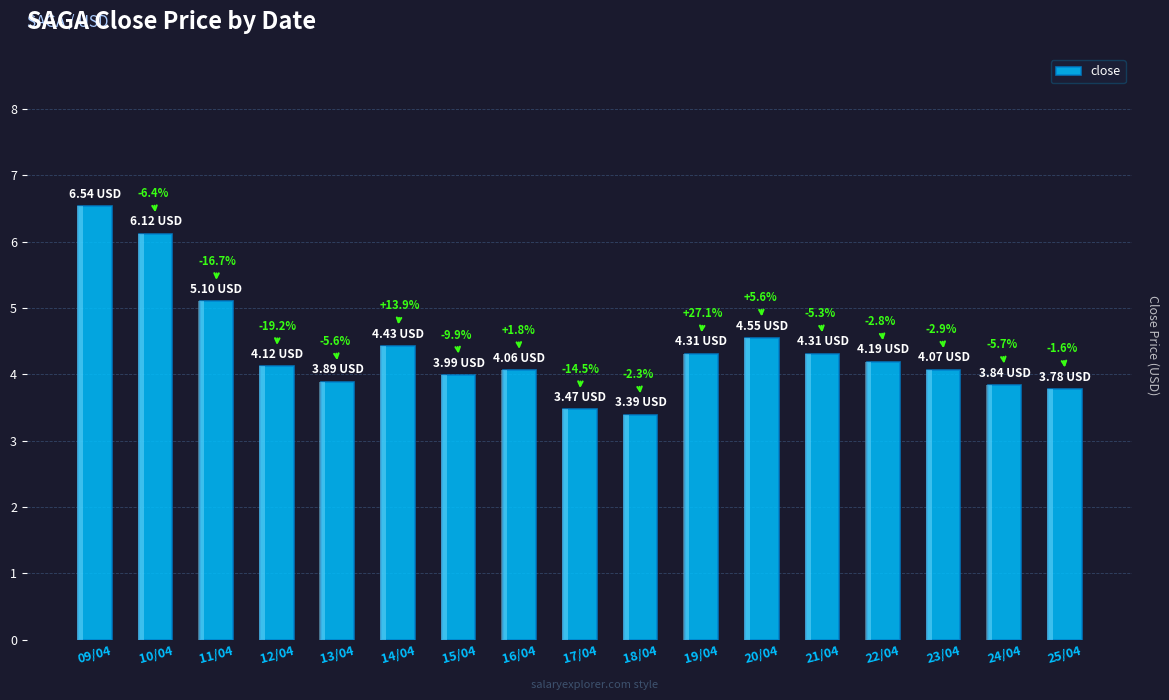

How many series are shown in this chart?

1